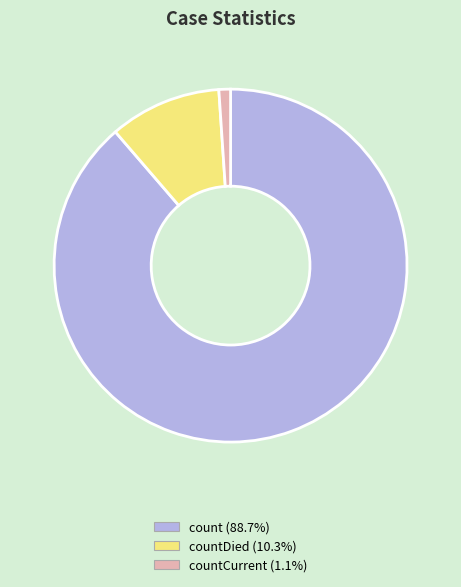

How many segments does this pie chart have?

3